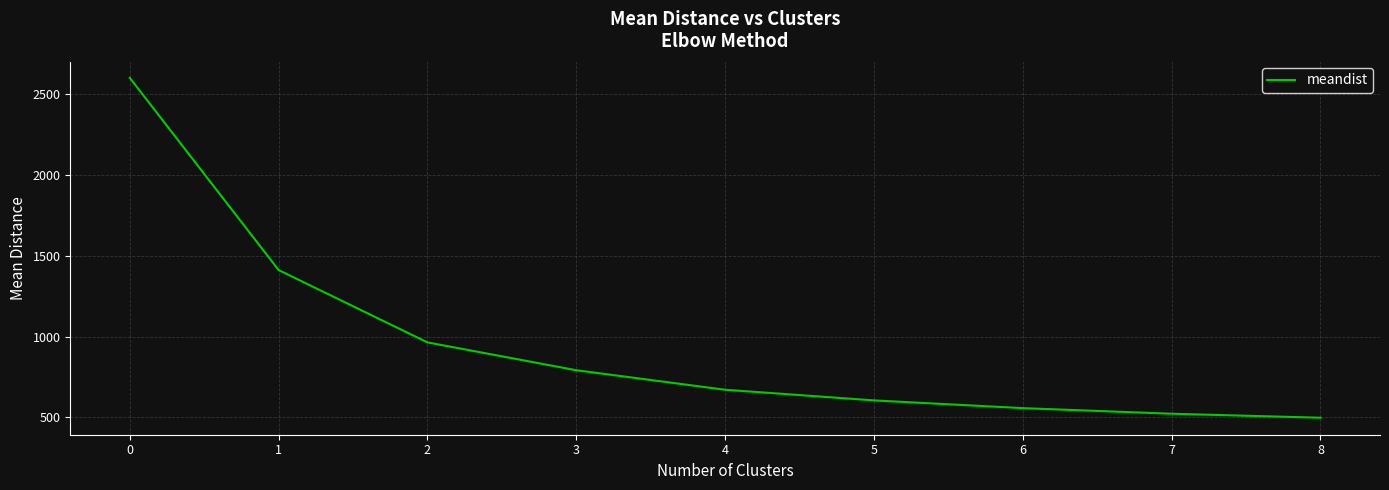

Reading right to left, list all the values displayed in this chart.

498.4	523.1	557.7	605.5	671.5	792.2	964.4	1411.7	2600.3